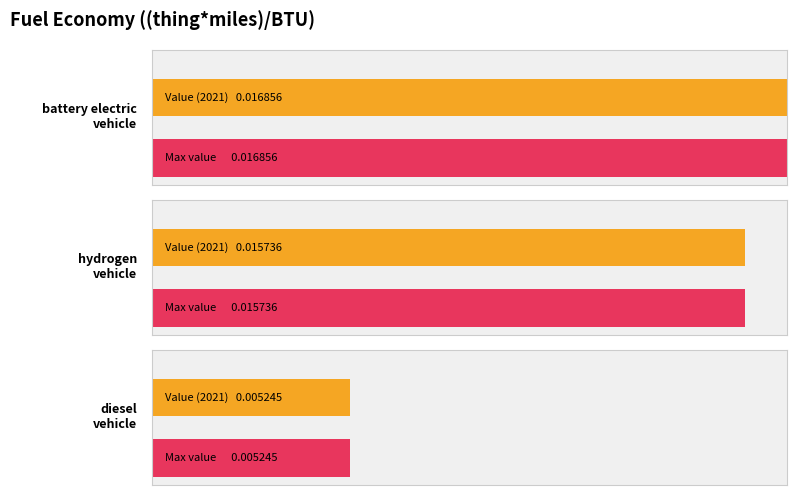

The chart shows a value of 0.0 at hydrogen vehicle. True or false?

True